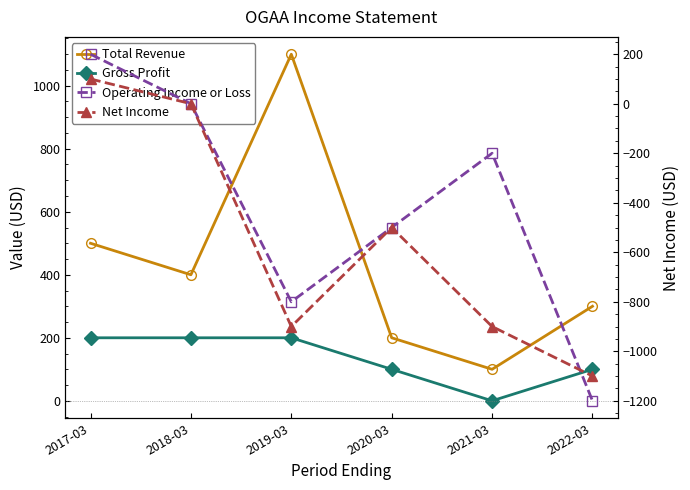

What is the difference between the highest and lowest values at 2018-03?

400